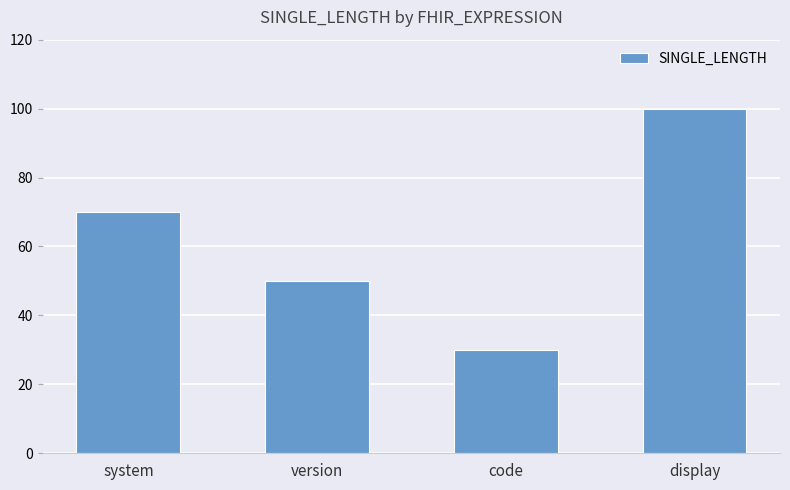

List the labels in order of value, largest first.

display, system, version, code